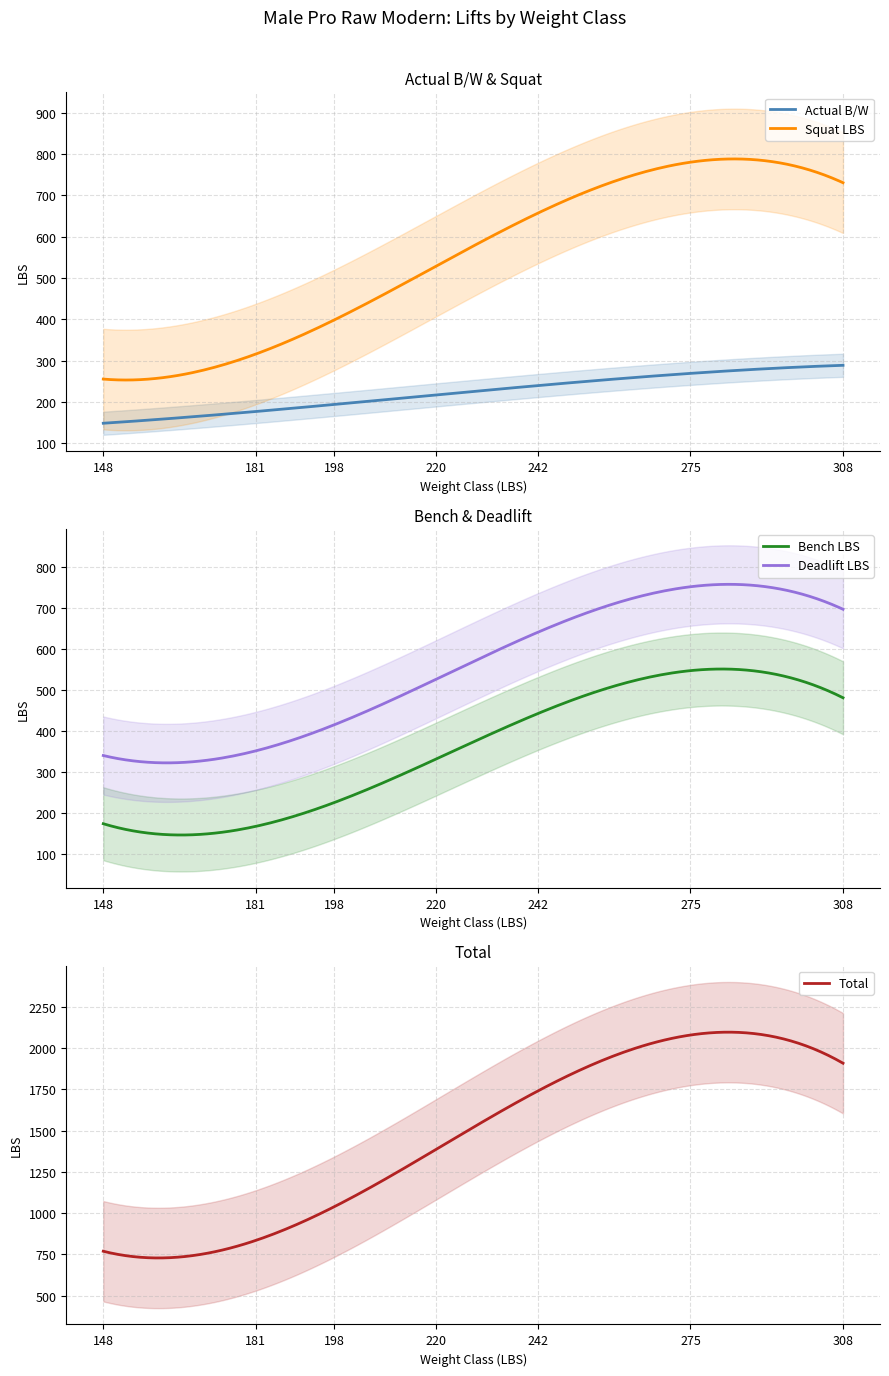

How many intersections are there between Actual B/W and Bench LBS?

2